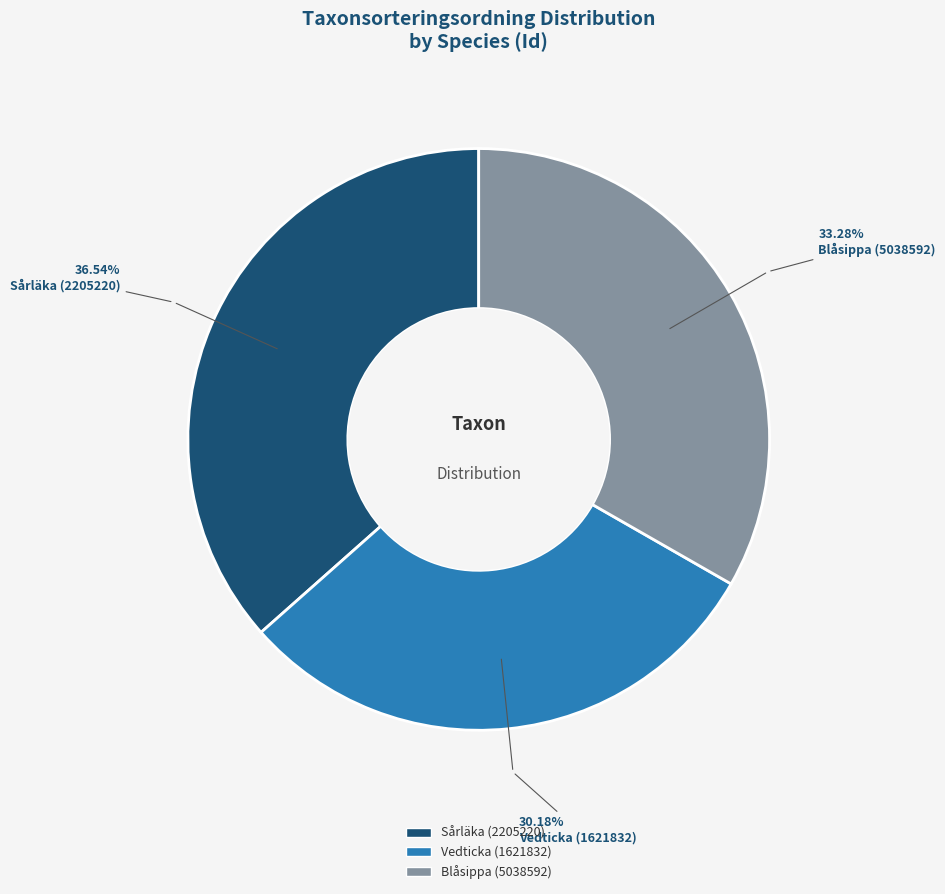

Rank the categories by value from highest to lowest.

Sårläka (2205220), Blåsippa (5038592), Vedticka (1621832)